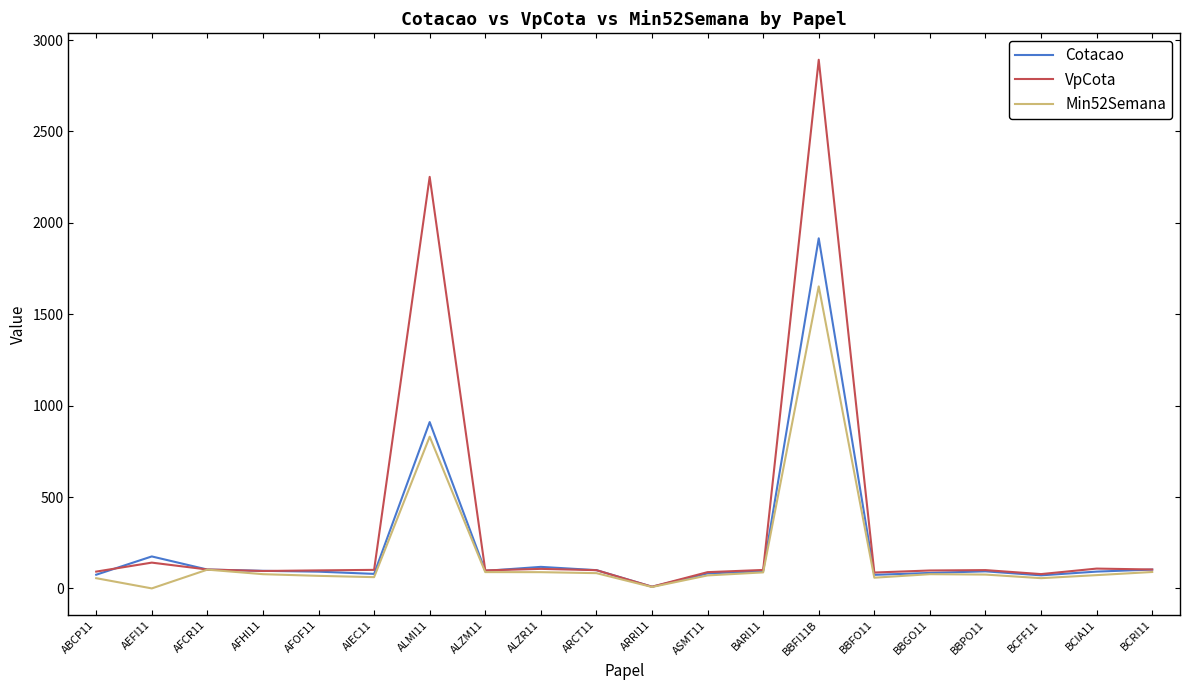

Where is the first local minimum for Min52Semana?

AEFI11